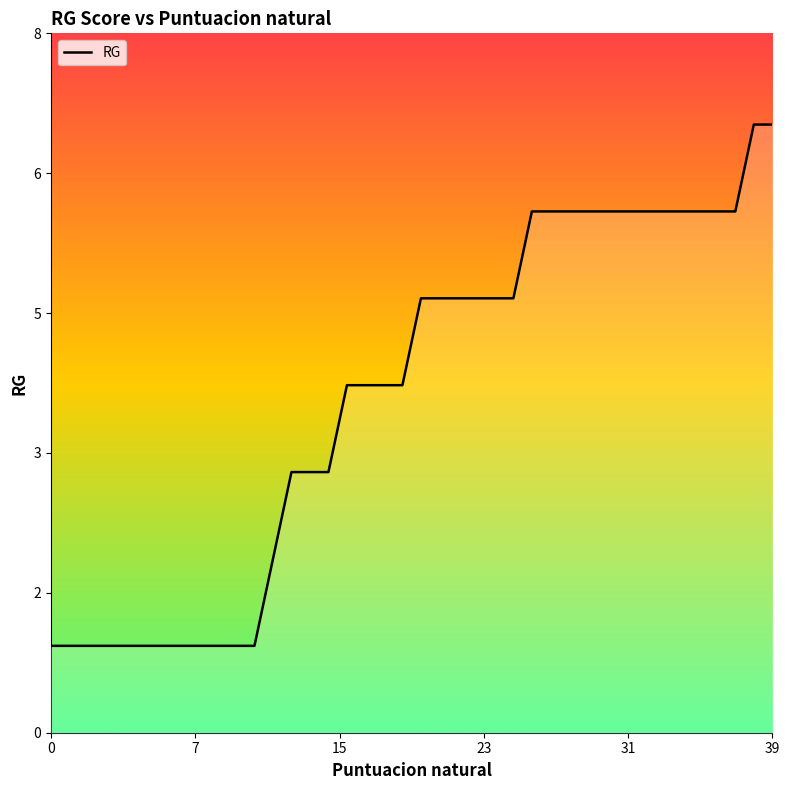

Does the chart display data point markers on the line(s)?

No